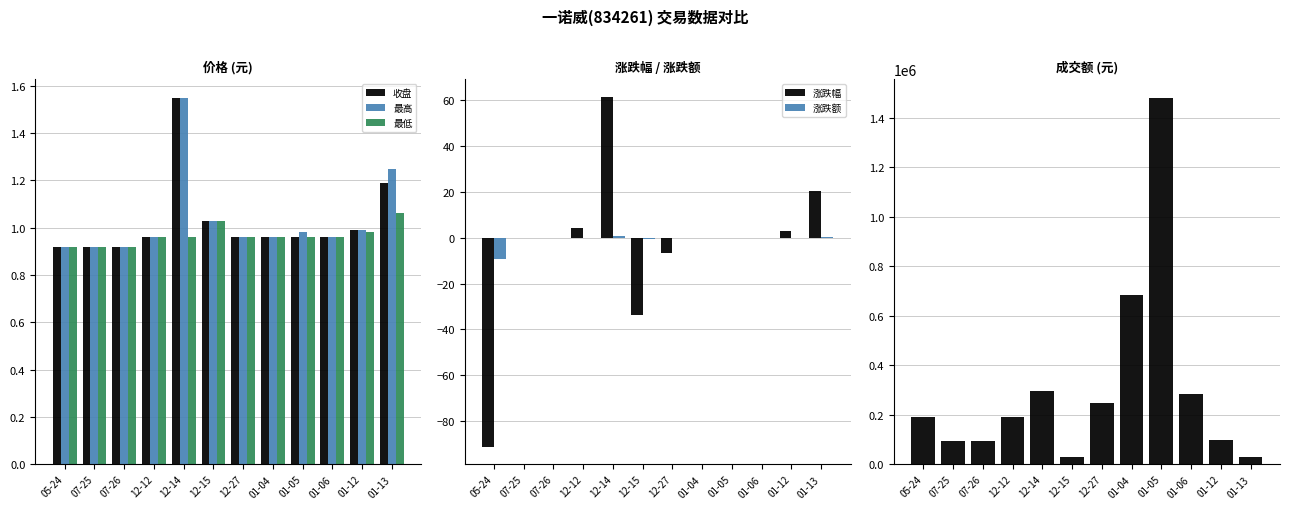

What value does the 最高 series have at 12-27?

1.0